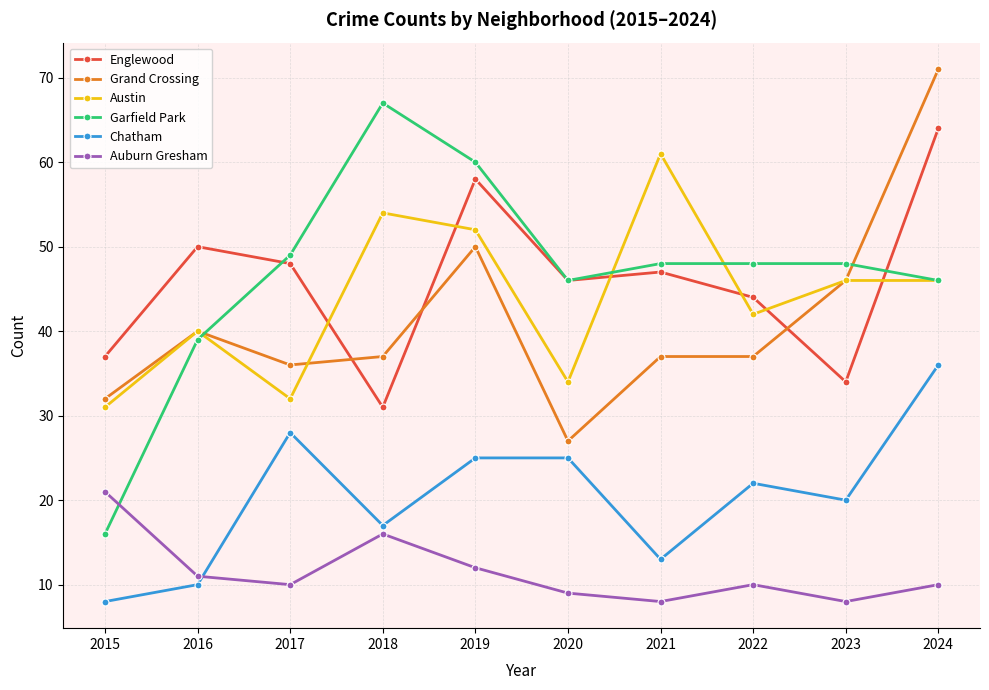

What is the difference between the highest and lowest values at 2016?

40